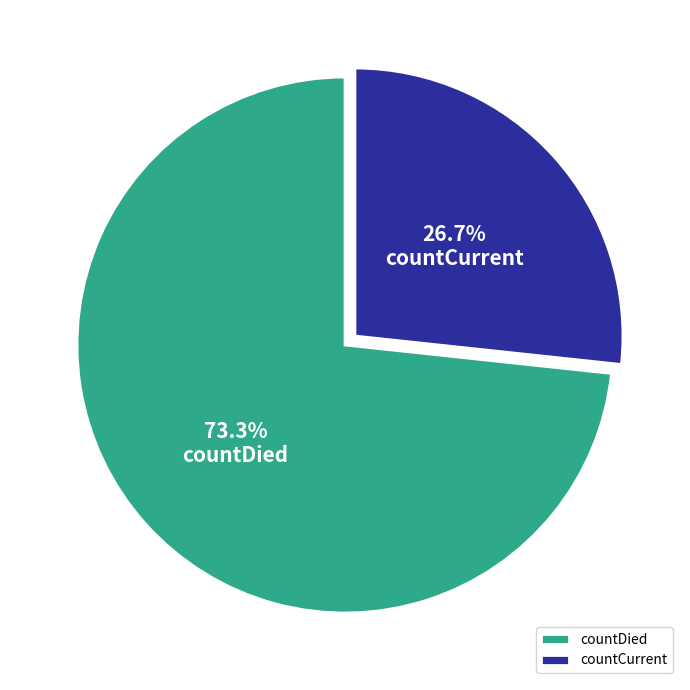

Count the number of slices in the pie.

2